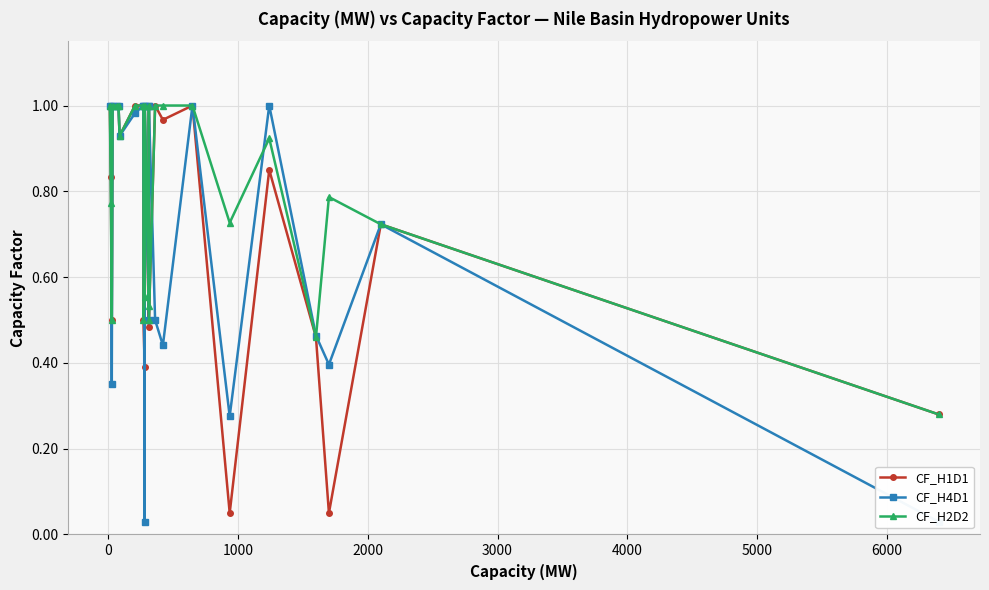

At how many categories does at least one series exceed 0?

24